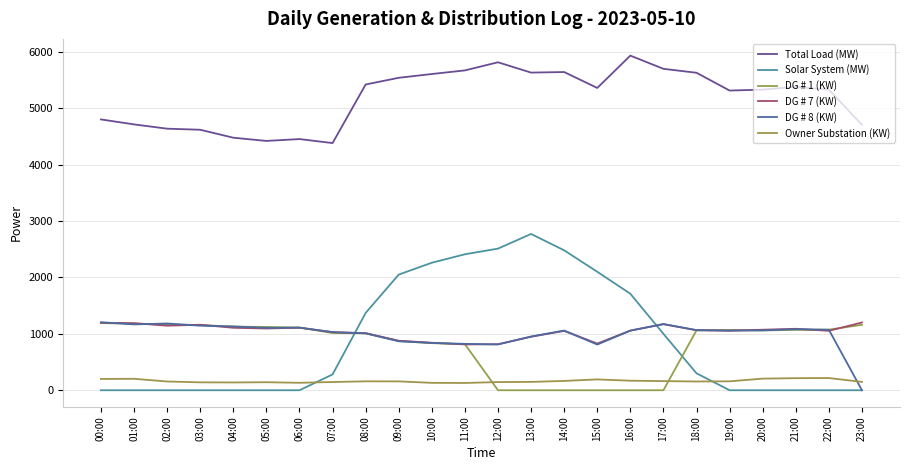

What is the sum of the Owner Substation (KW) values at 12:00 and 22:00?

361